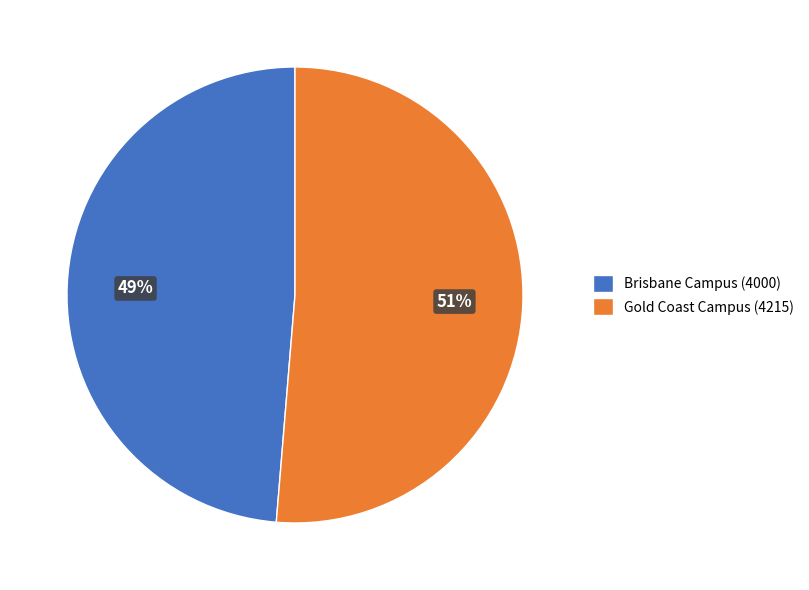

Which has a higher value, Gold Coast Campus (4215) or Brisbane Campus (4000)?

Gold Coast Campus (4215)